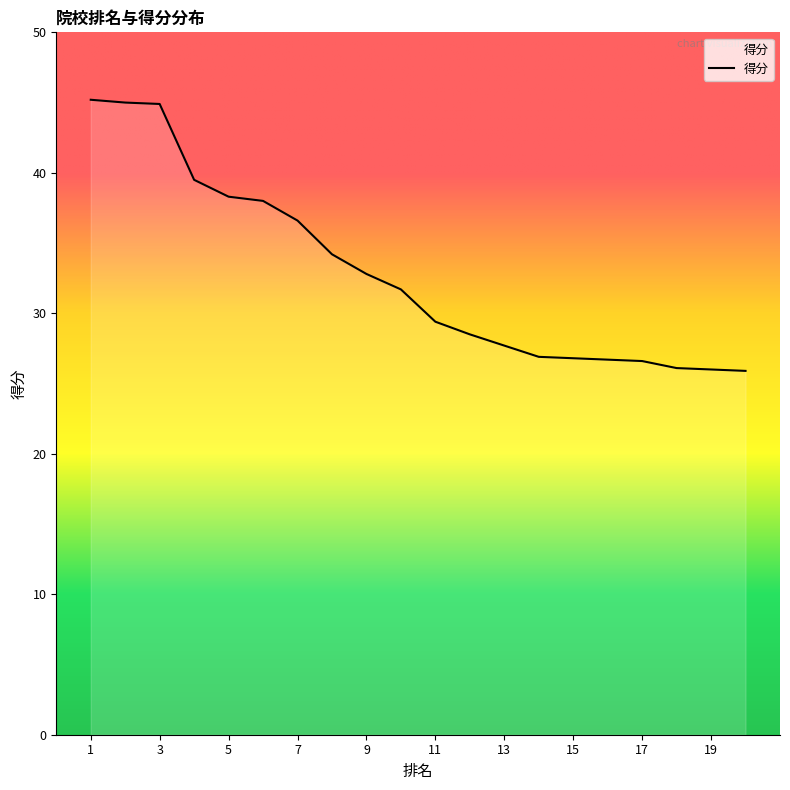

How many distinct data groups are displayed?

1